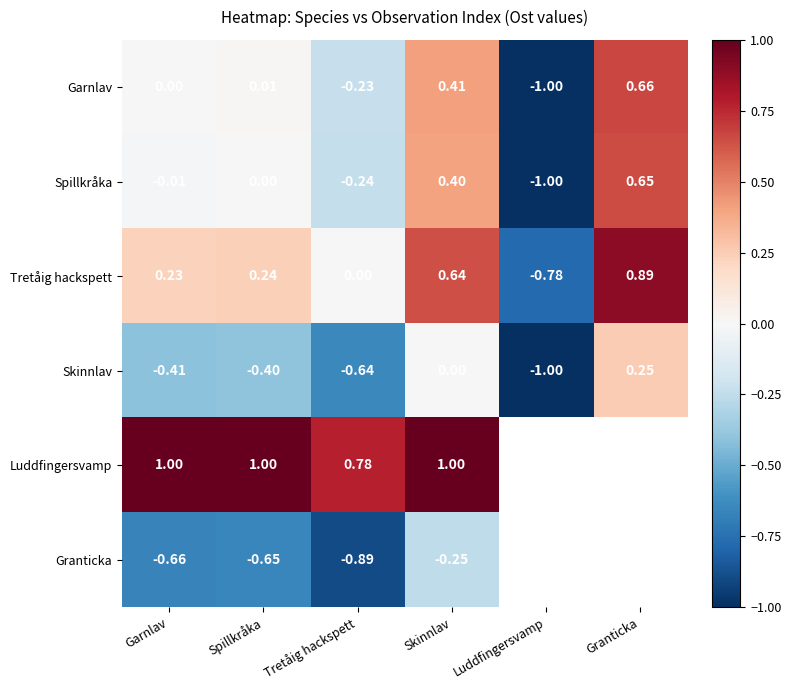

How many negative values does the Tretåig hackspett series have?

1